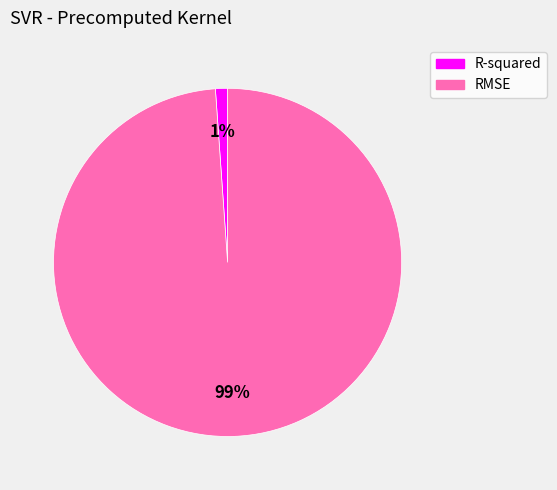

Does any single category account for the majority?

Yes